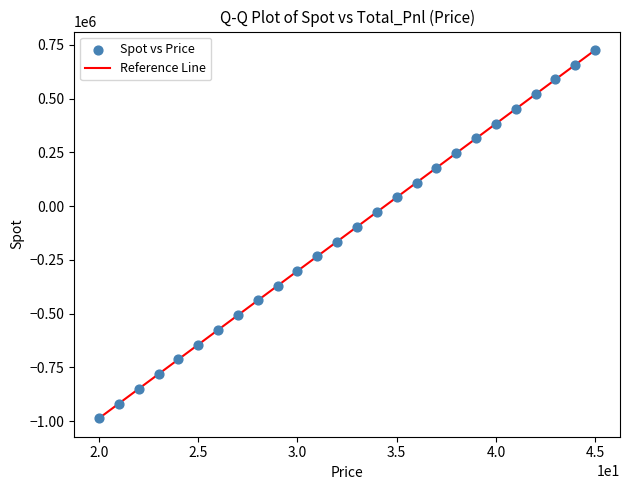

What is the range of Y values (max minus min)?

1712651.4